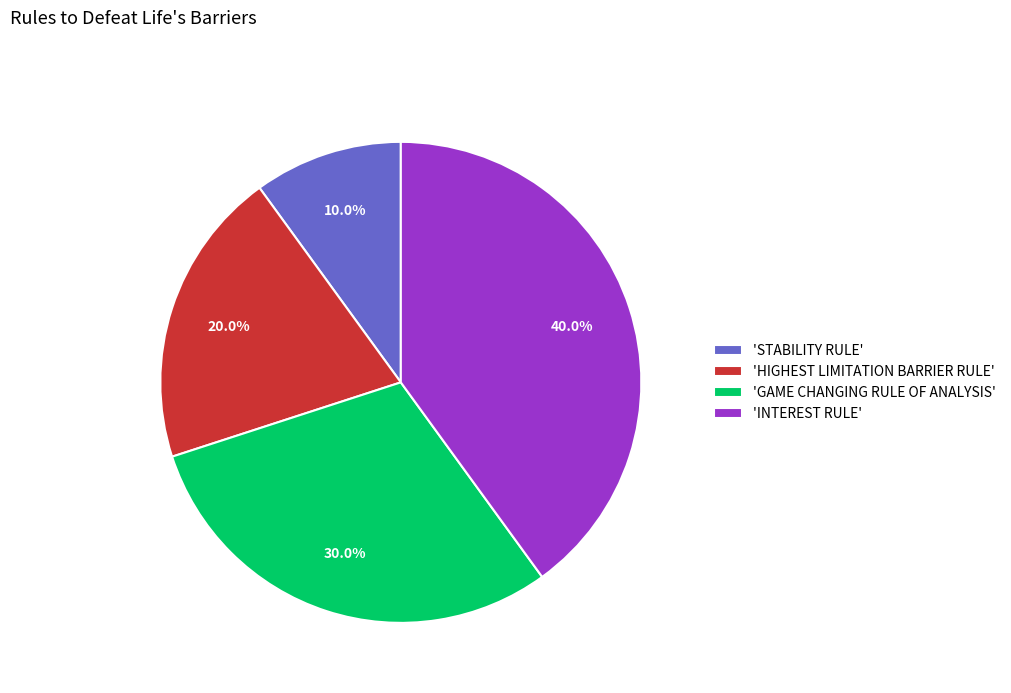

Which slice is the smallest?

'STABILITY RULE'